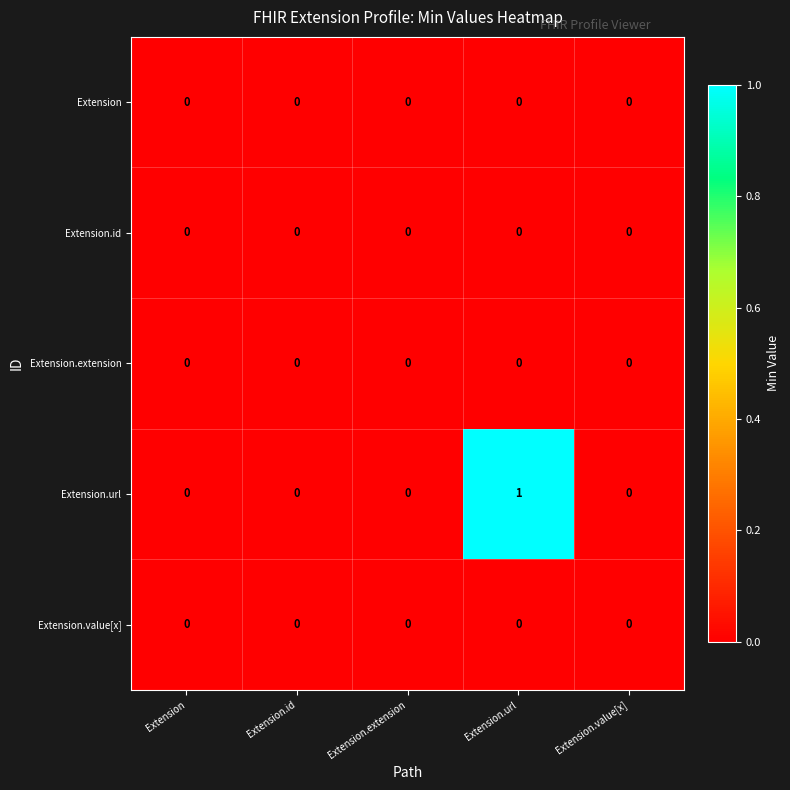

Is it true that Extension.value[x] equals 0 at Extension.extension?

True